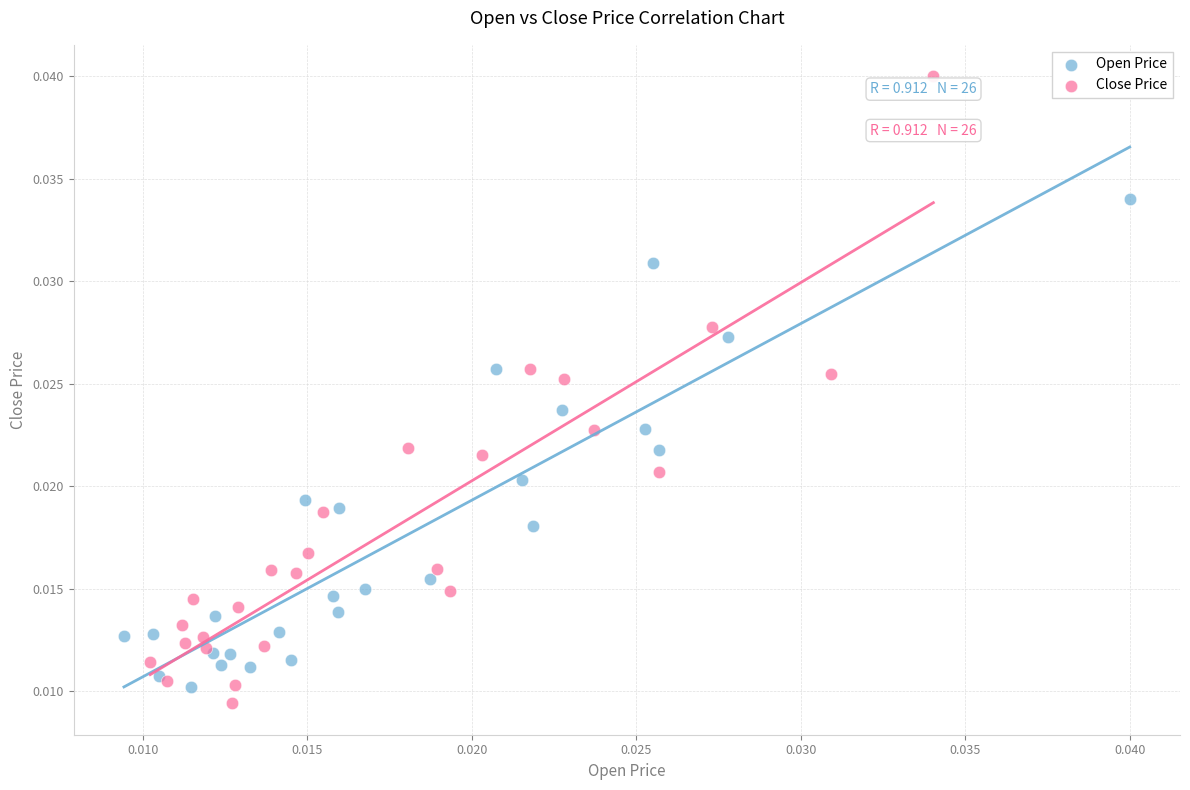

What are all the series names shown in the legend?

Open Price, Close Price